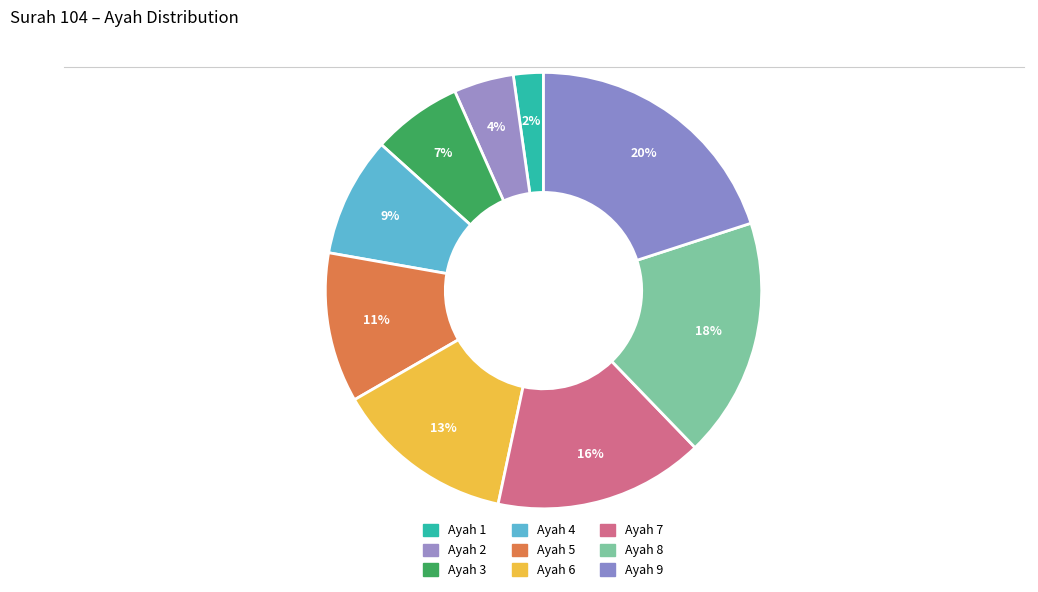

What percentage is the Ayah 8 slice, to the nearest percent?

18%